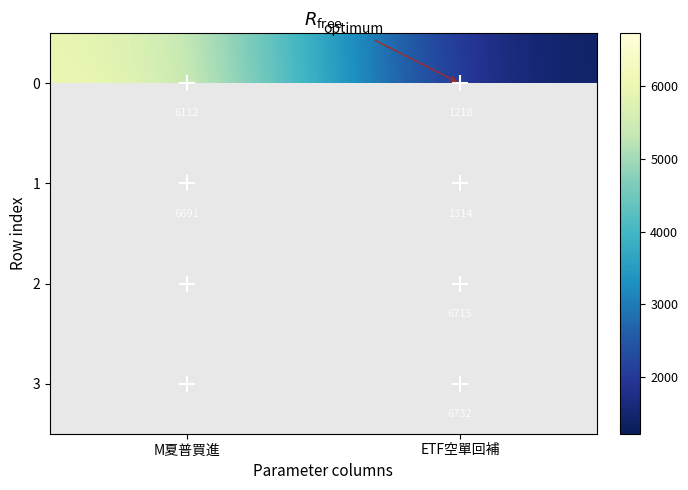

List the series in order of their peak value, lowest first.

0, 1, 2, 3